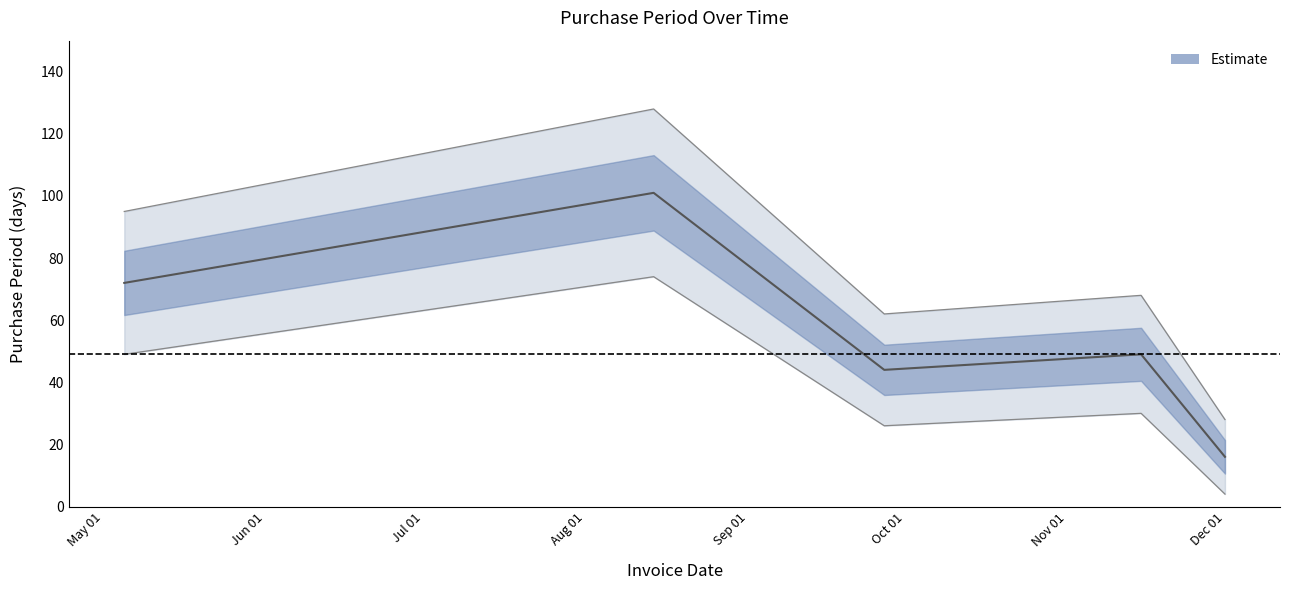

What is the value of the 5th point from the left?

16